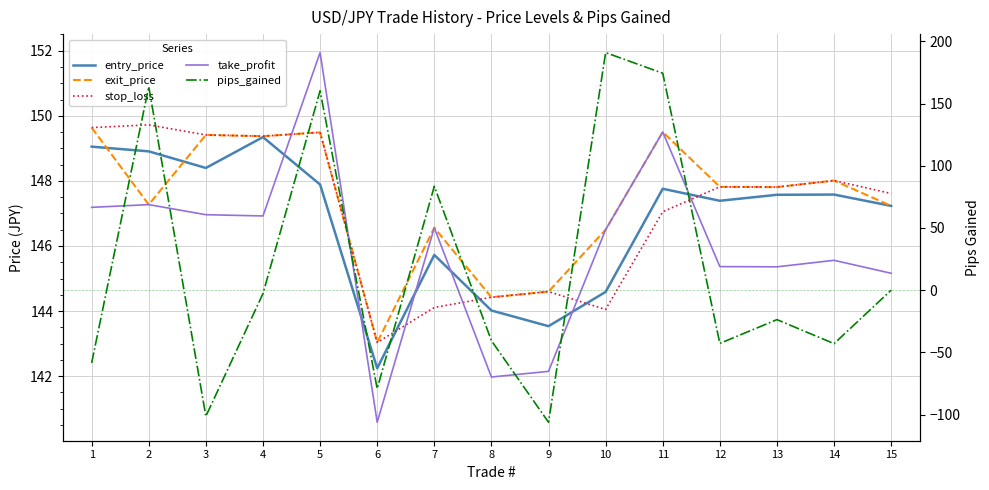

True or false: entry_price has a value of 144.0 at 8.

True